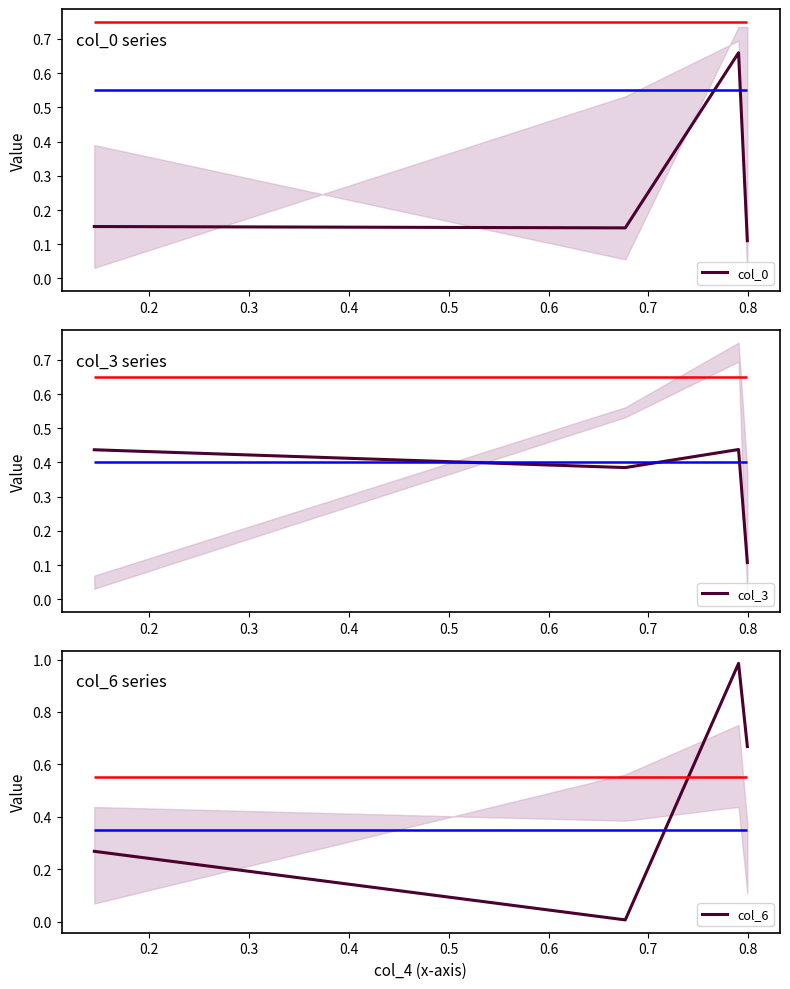

How many lines are shown in the chart?

3